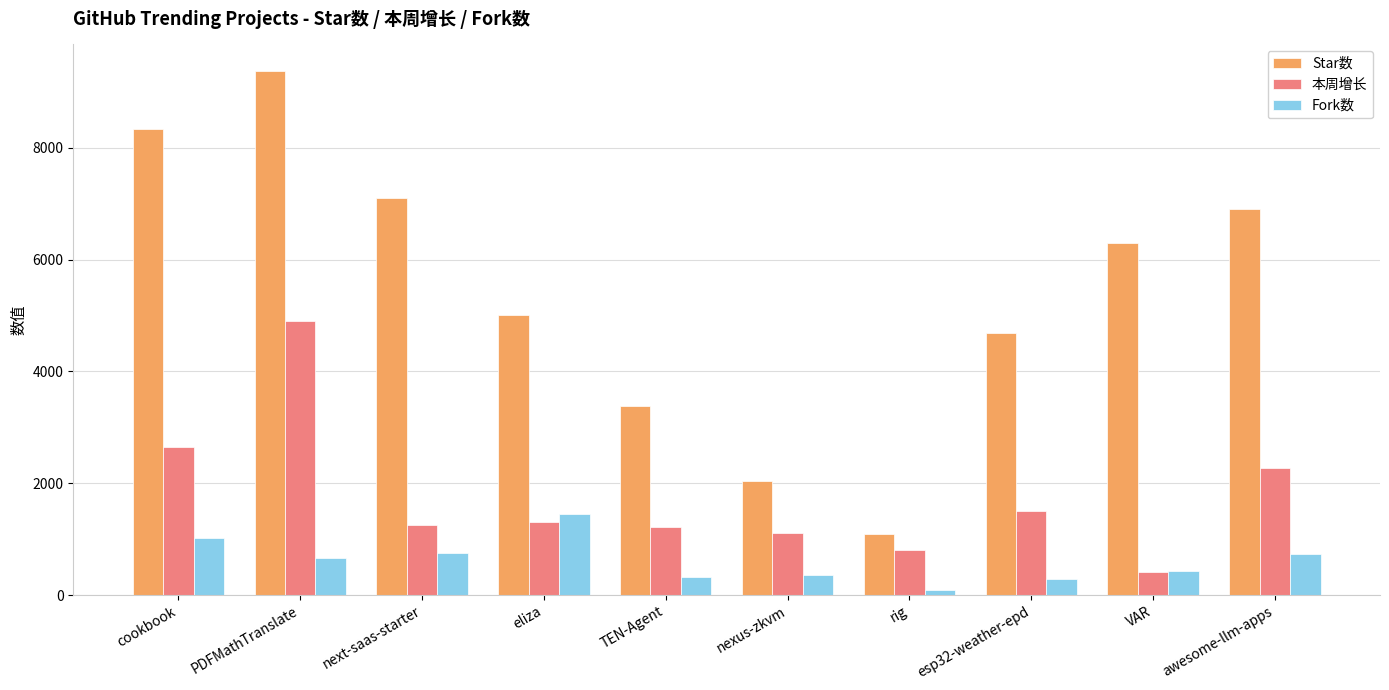

Rank the series by their average value, from lowest to highest.

Fork数, 本周增长, Star数